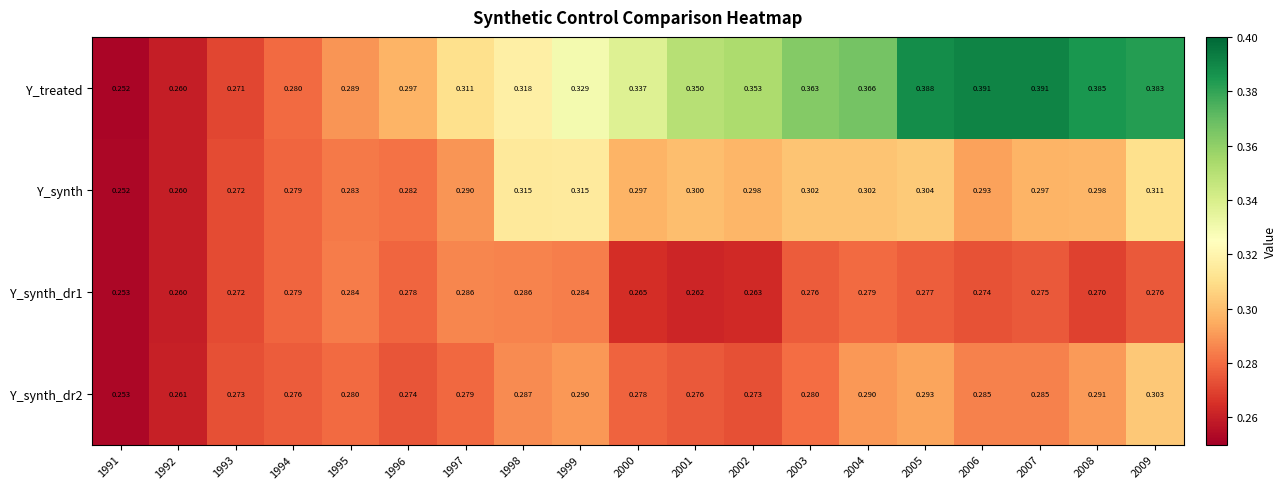

Which series changed the most between 1994 and 2003?

Y_treated